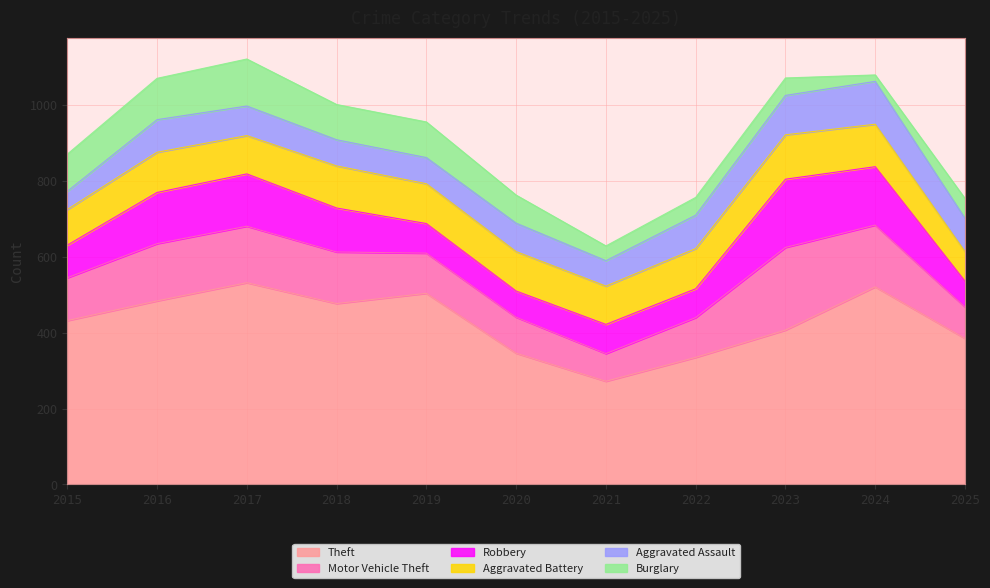

Rank the categories by Theft value from highest to lowest.

2017, 2024, 2019, 2016, 2018, 2015, 2023, 2025, 2020, 2022, 2021